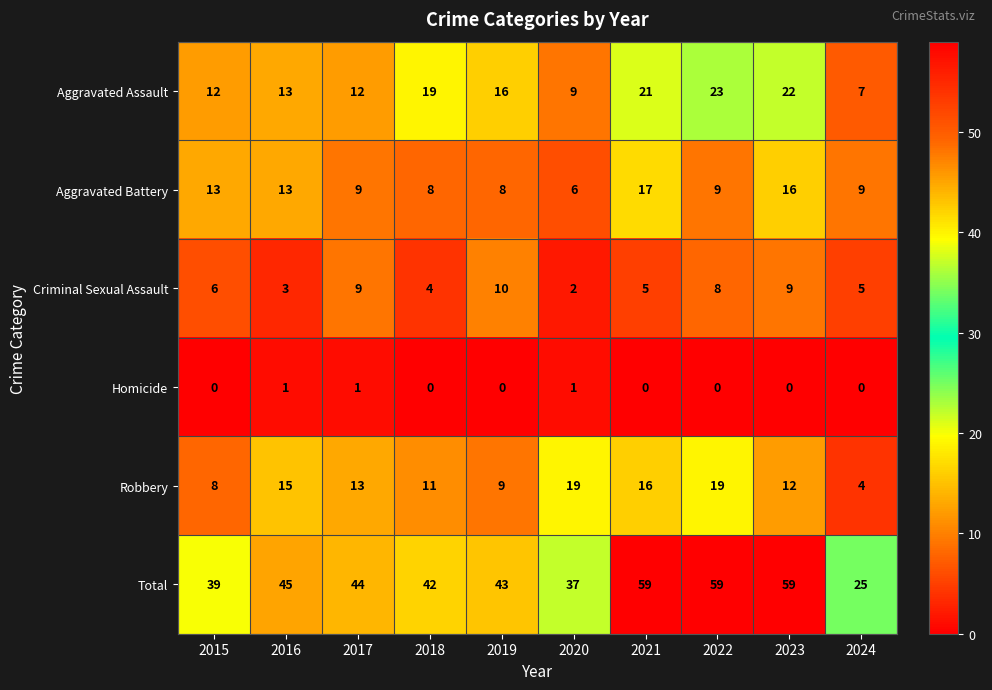

What is the minimum value for Total?

25